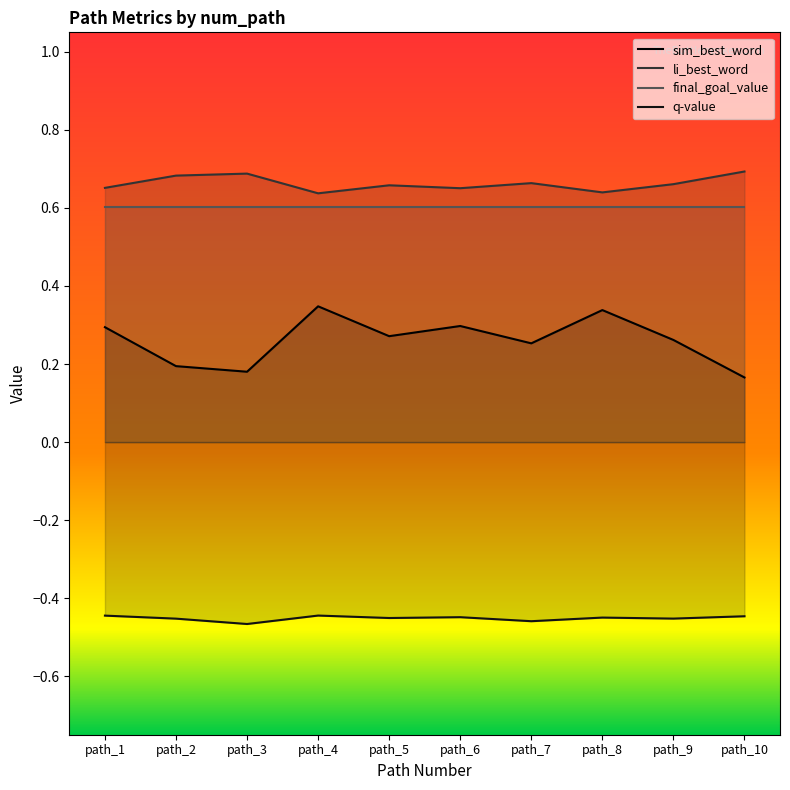

Where is the first local minimum for sim_best_word?

path_3